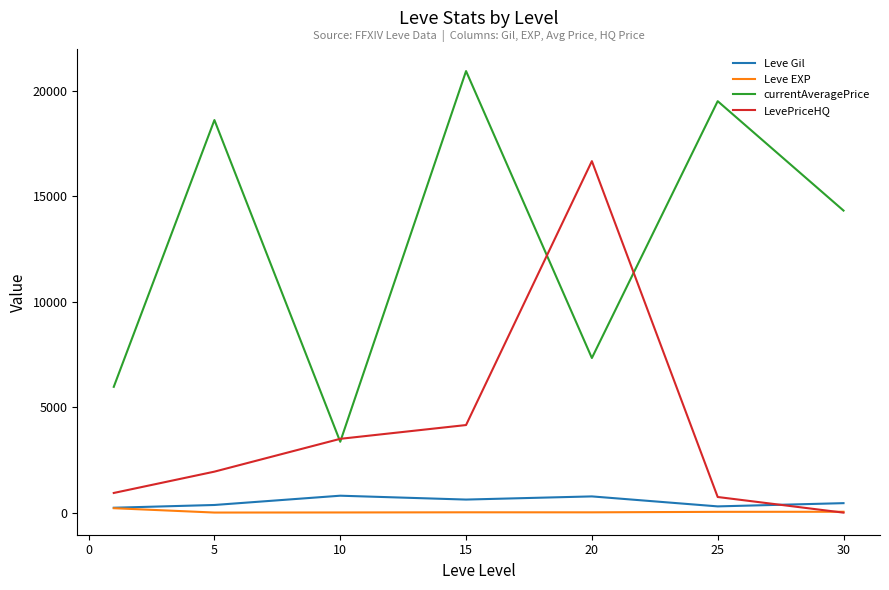

True or false: currentAveragePrice and Leve Gil cross at least once.

False